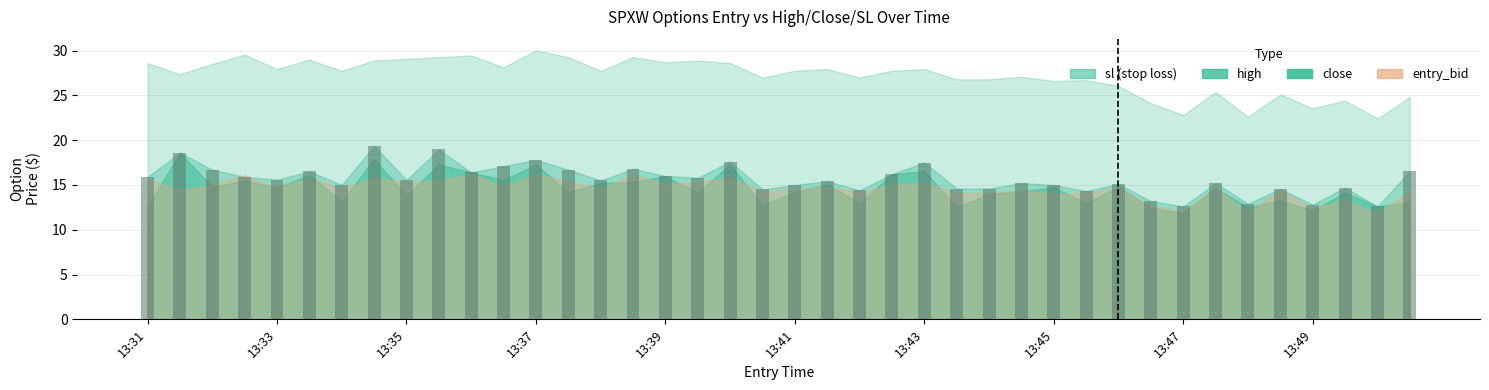

What is the sum of all values?

624.7